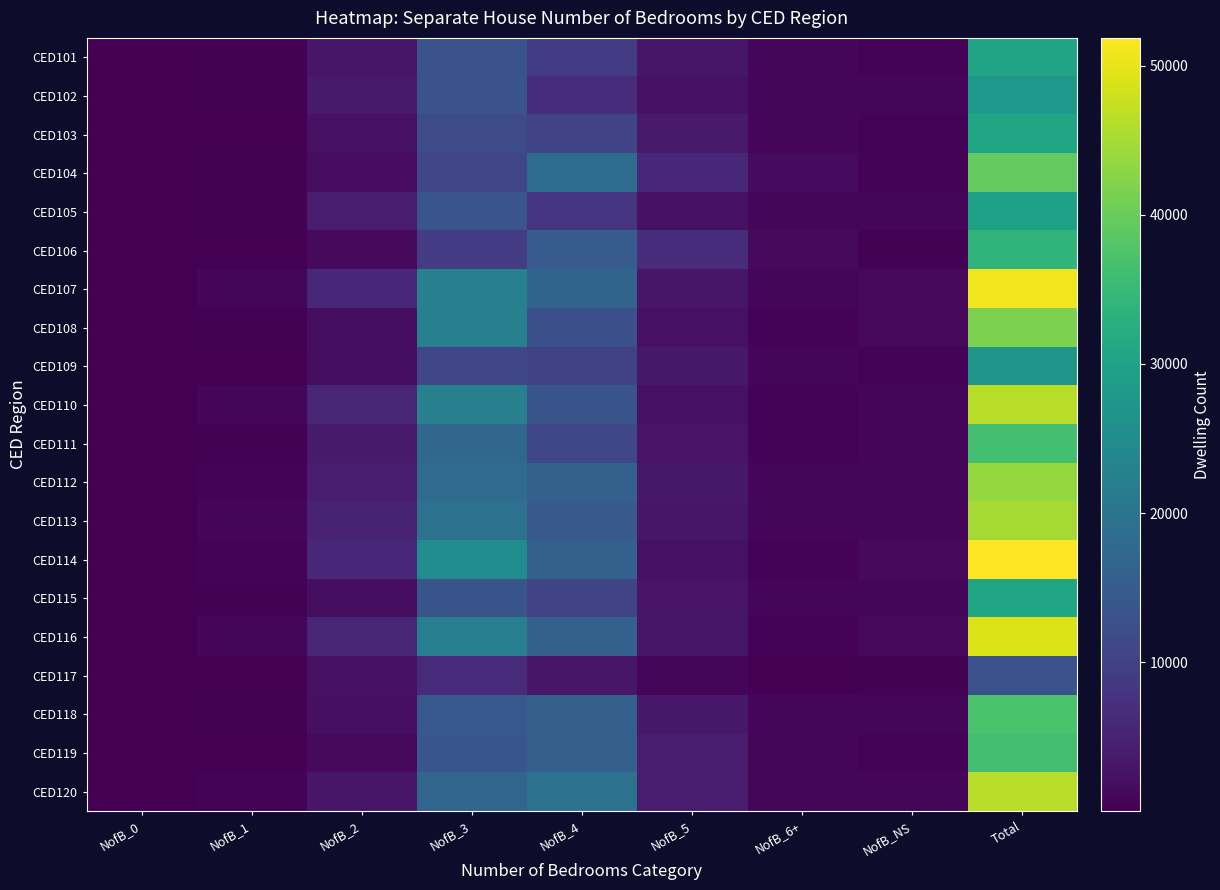

What is the spread (max minus min) of values at NofB_5?

6023